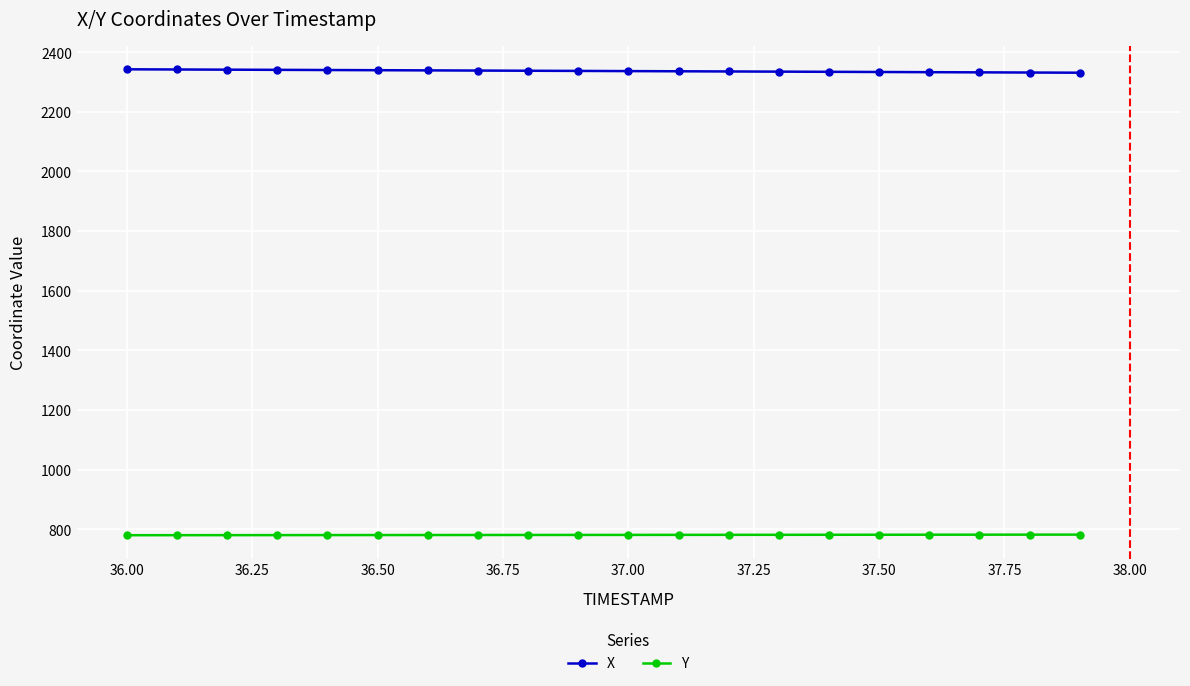

At how many categories does at least one series exceed 1704?

20